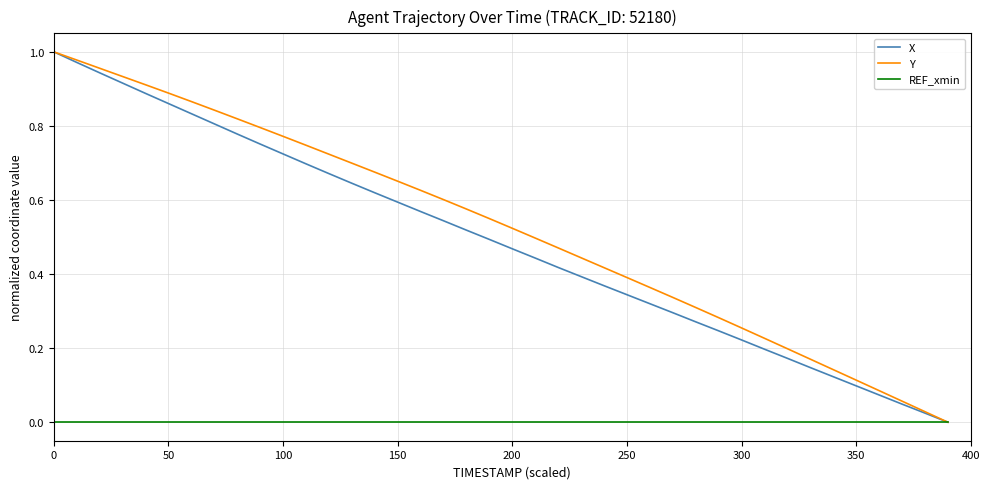

How many lines are shown in the chart?

3